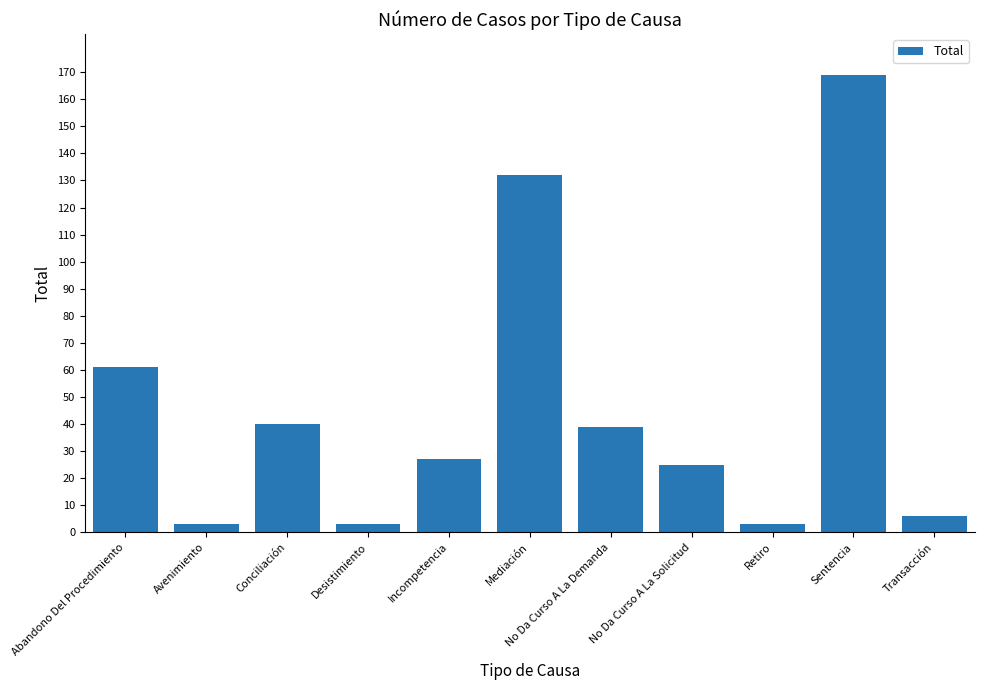

Count the number of categories in the chart.

11